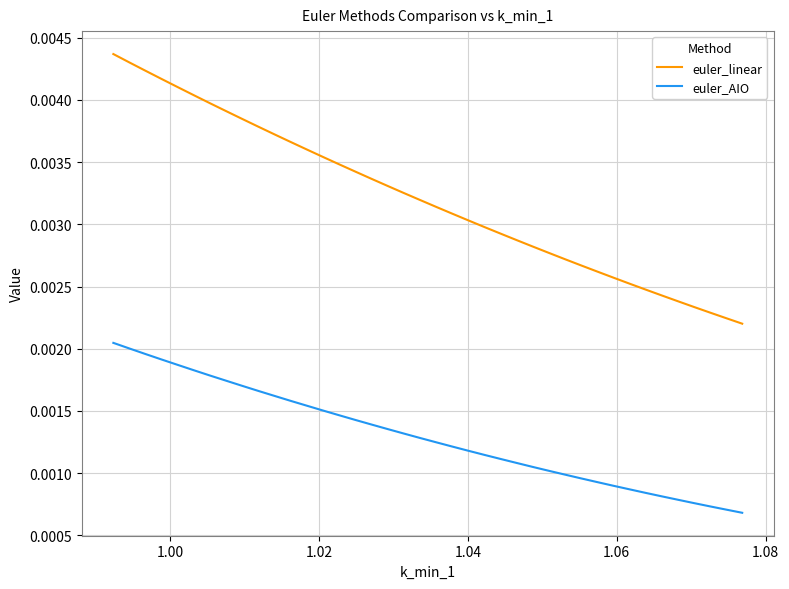

Which series has the largest total across all categories?

euler_linear